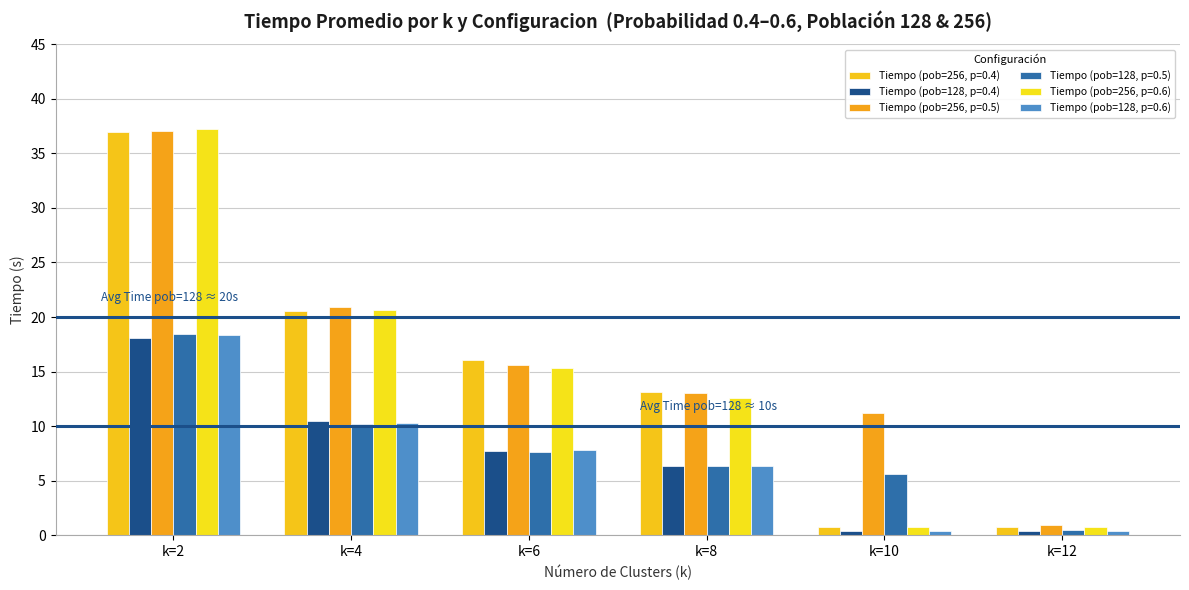

What is the difference between the highest and lowest values at k=6?

8.4